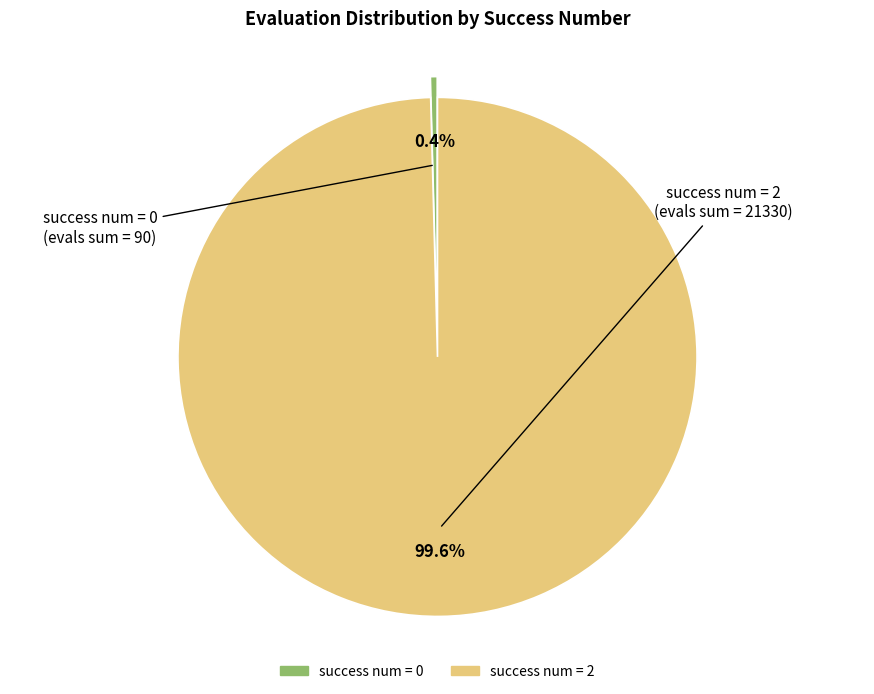

Is there a majority slice in this chart?

Yes